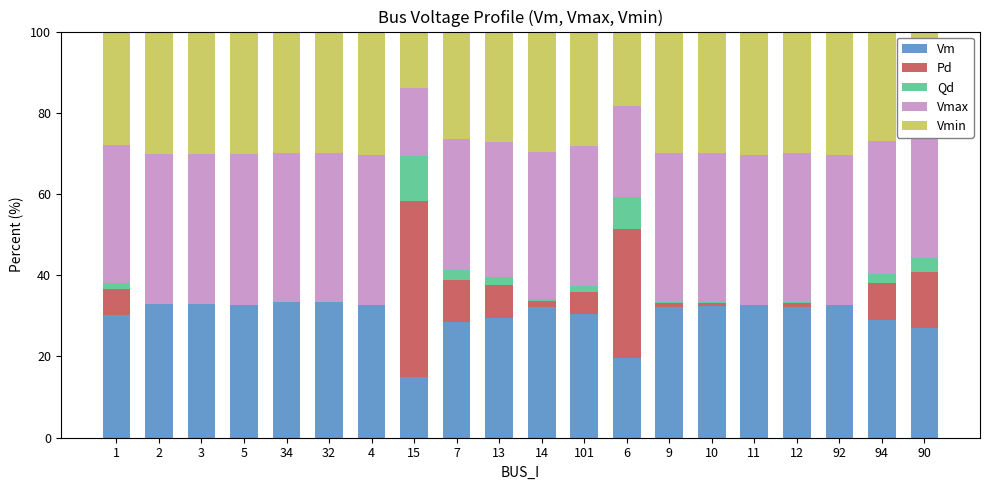

What is the sum of all Vm values?

601.6